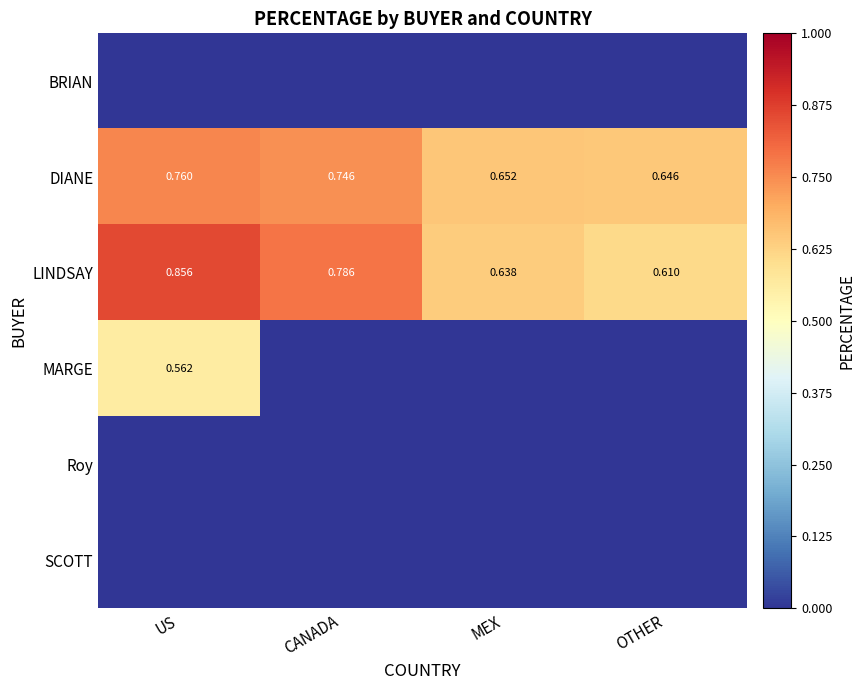

Rank the categories by LINDSAY value from highest to lowest.

US, CANADA, MEX, OTHER